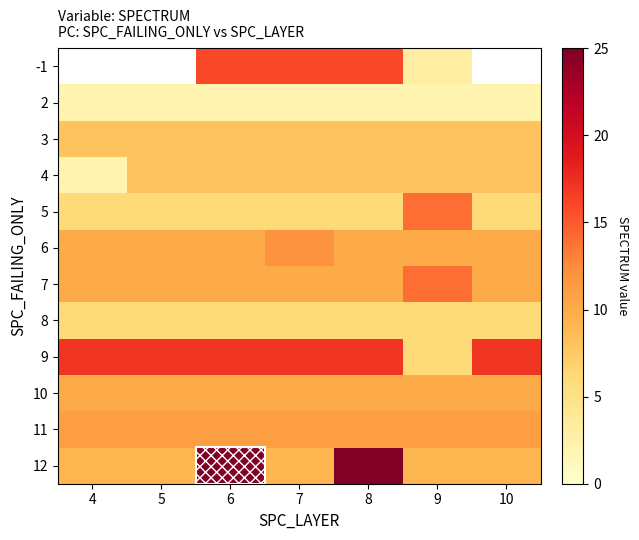

How many data points does each series have?

7